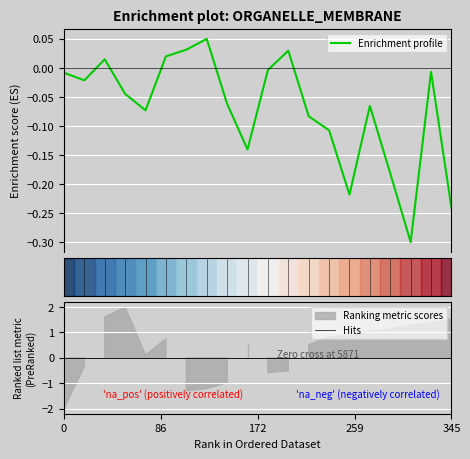

After their last crossing, which series has the higher values: Enrichment profile or Hits?

Hits